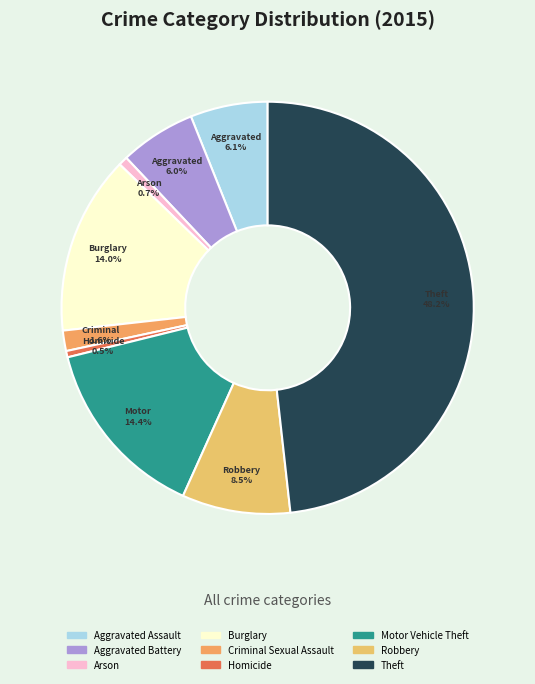

How many segments does this pie chart have?

9